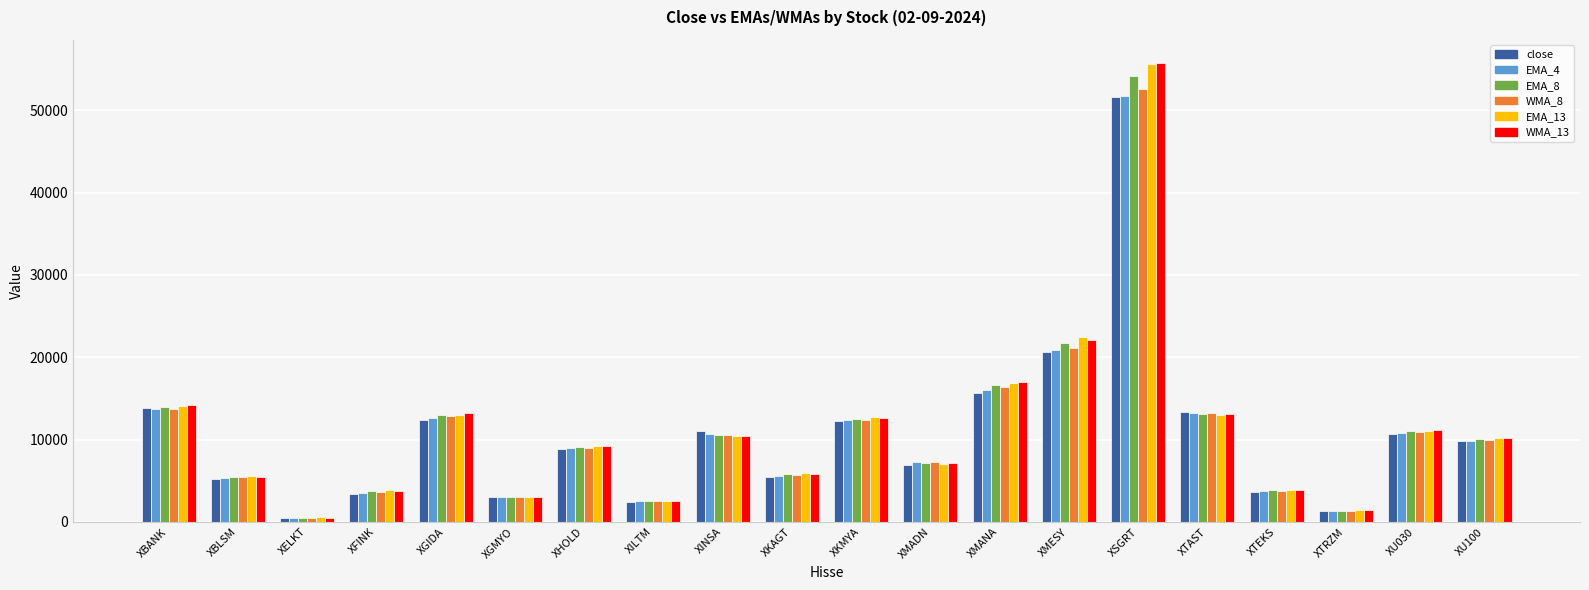

Which label corresponds to the largest value in the chart?

XSGRT